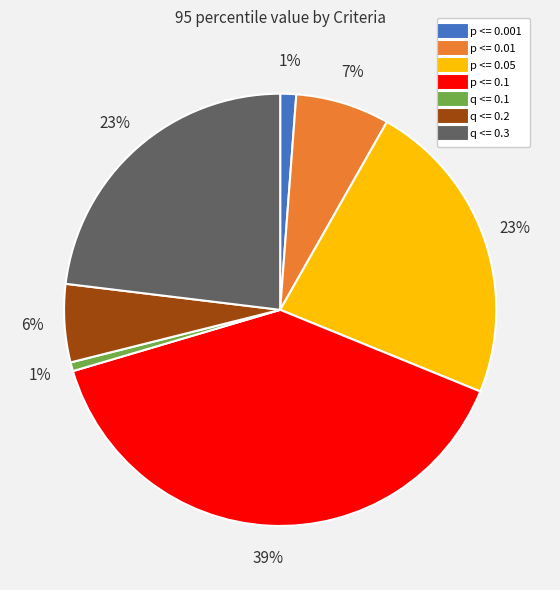

Approximately how many times larger is the value at q <= 0.3 compared to p <= 0.1?

0.6